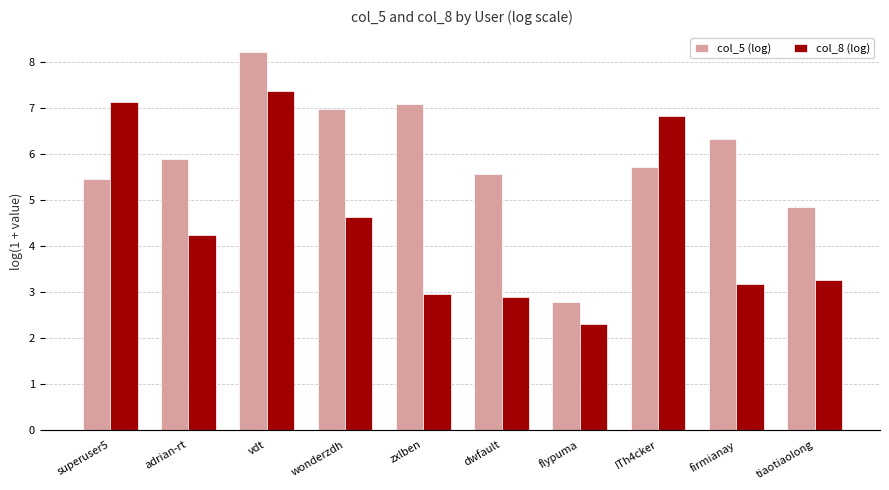

At vdt, list the series in order from smallest to largest.

col_8 (log), col_5 (log)